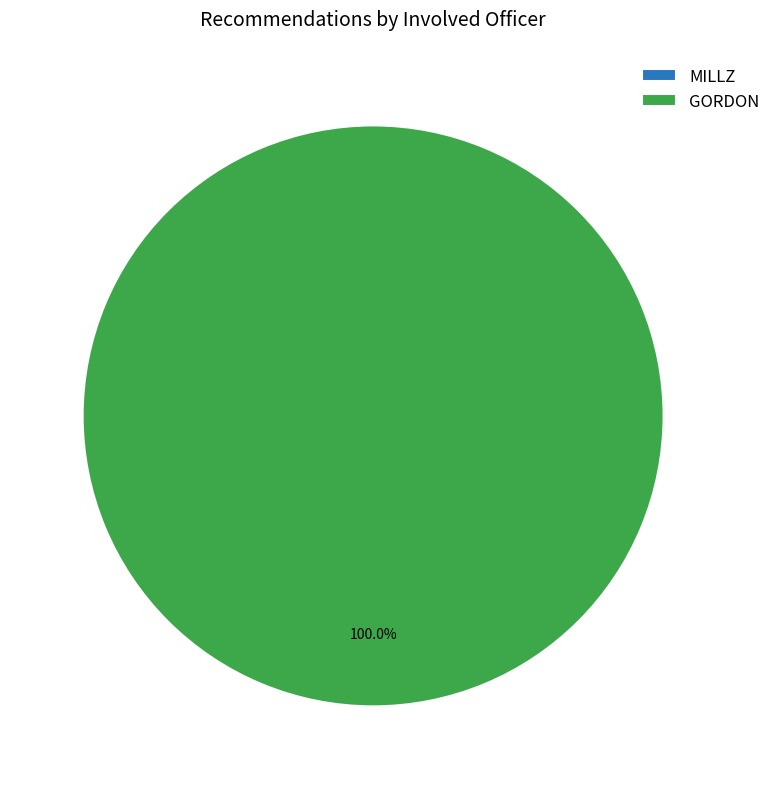

The GORDON slice represents 99% of the pie. True or false?

False